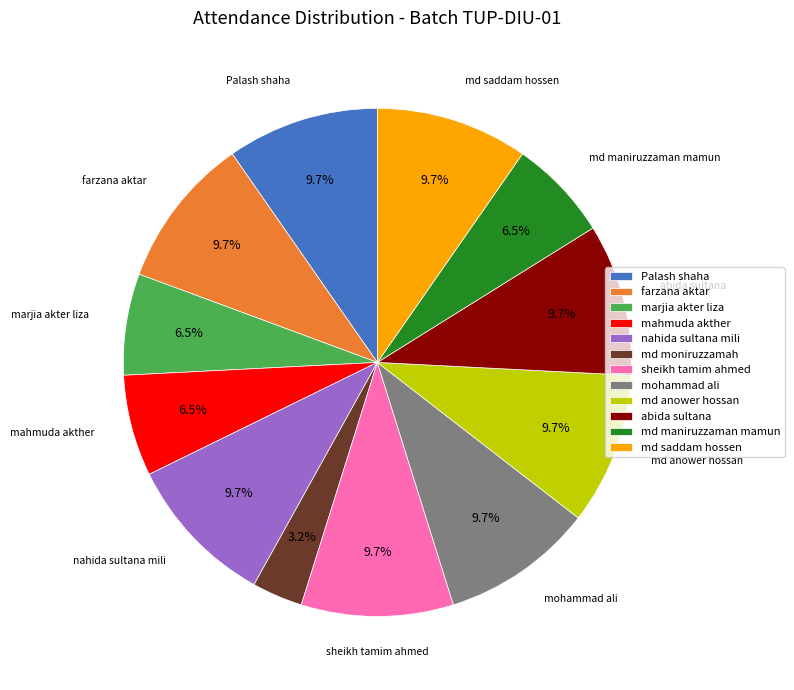

Count the number of slices in the pie.

12